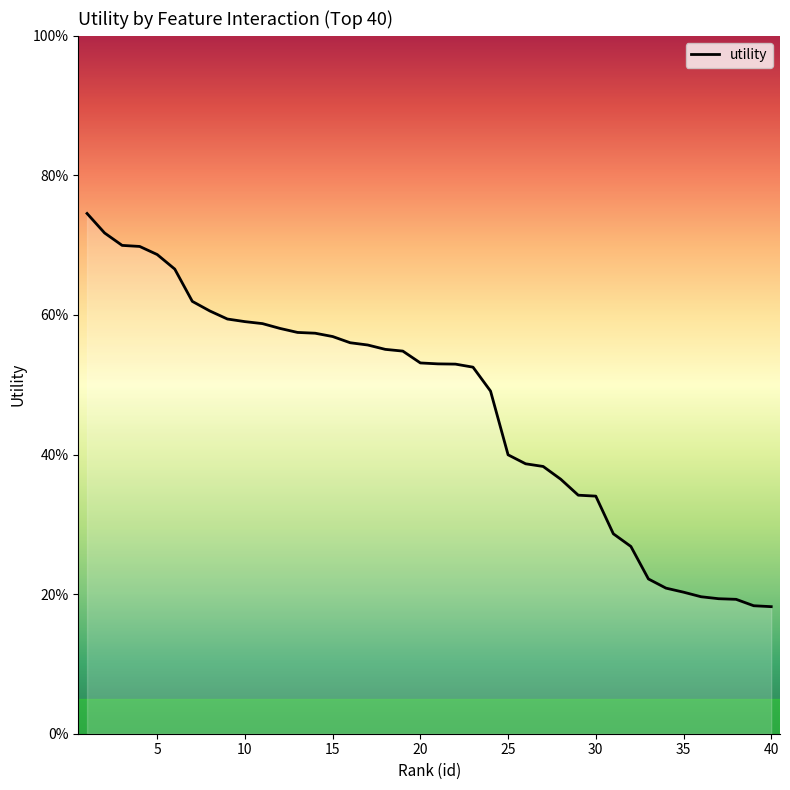

Does the chart have visible grid lines?

No